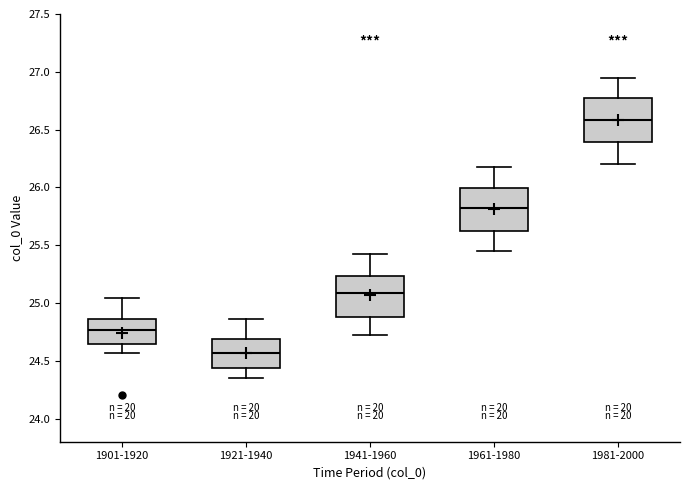

Reading left to right, read every box against the y-axis: the position of its median line, the range the box covers, and the ends of its whiskers. The values are not printed on the chart, so give them approximately, as read against the axis.

1901-1920: median 24.75, box 24.65 to 24.85, whiskers 24.55 to 25.05
1921-1940: median 24.55, box 24.45 to 24.70, whiskers 24.35 to 24.85
1941-1960: median 25.10, box 24.90 to 25.25, whiskers 24.70 to 25.40
1961-1980: median 25.85, box 25.60 to 26.00, whiskers 25.45 to 26.20
1981-2000: median 26.60, box 26.40 to 26.75, whiskers 26.20 to 26.95